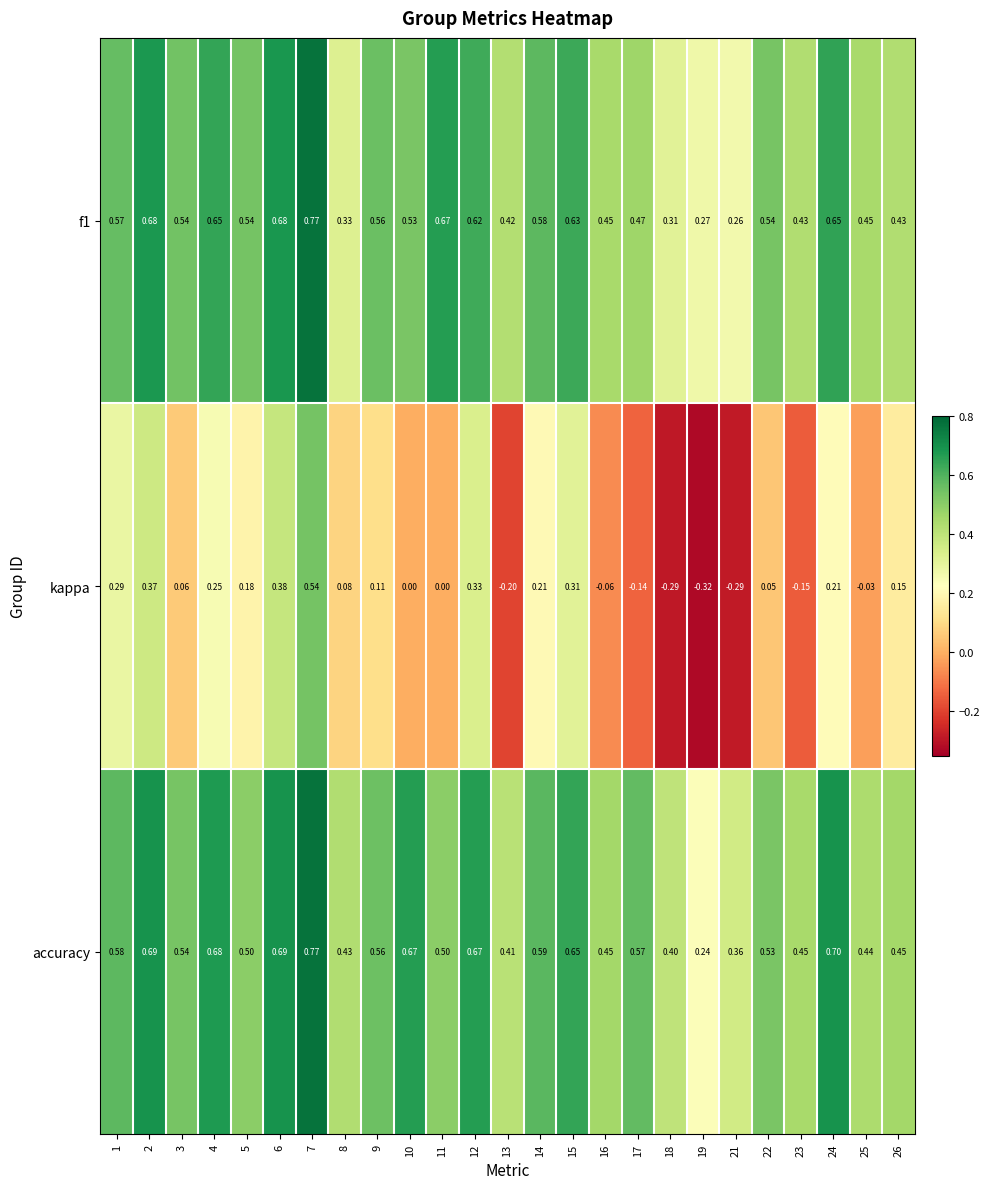

Which series has the largest total across all categories?

accuracy